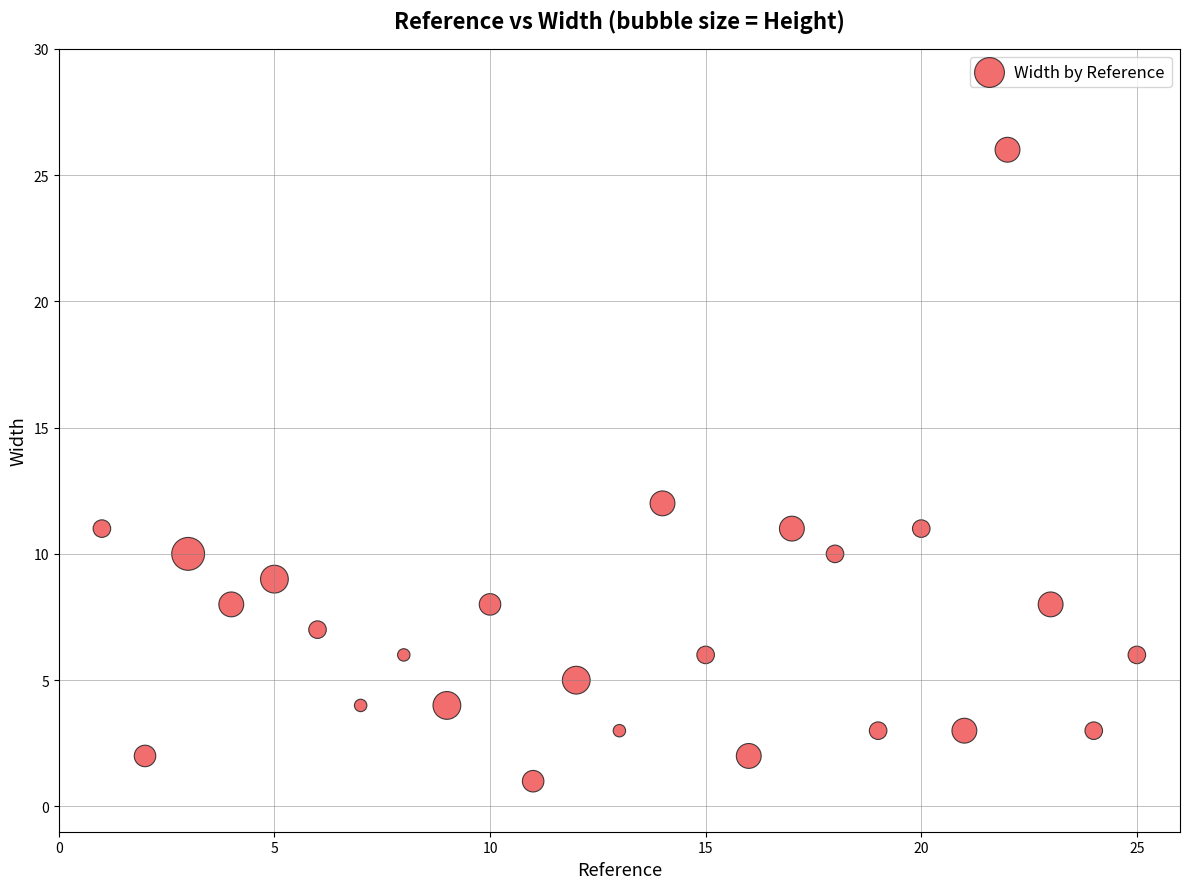

What Y value in the scatter plot is closest to 13?

12